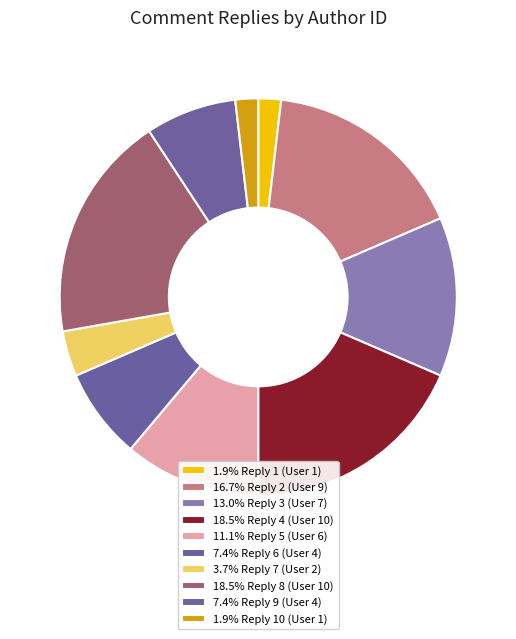

How many segments does this pie chart have?

10